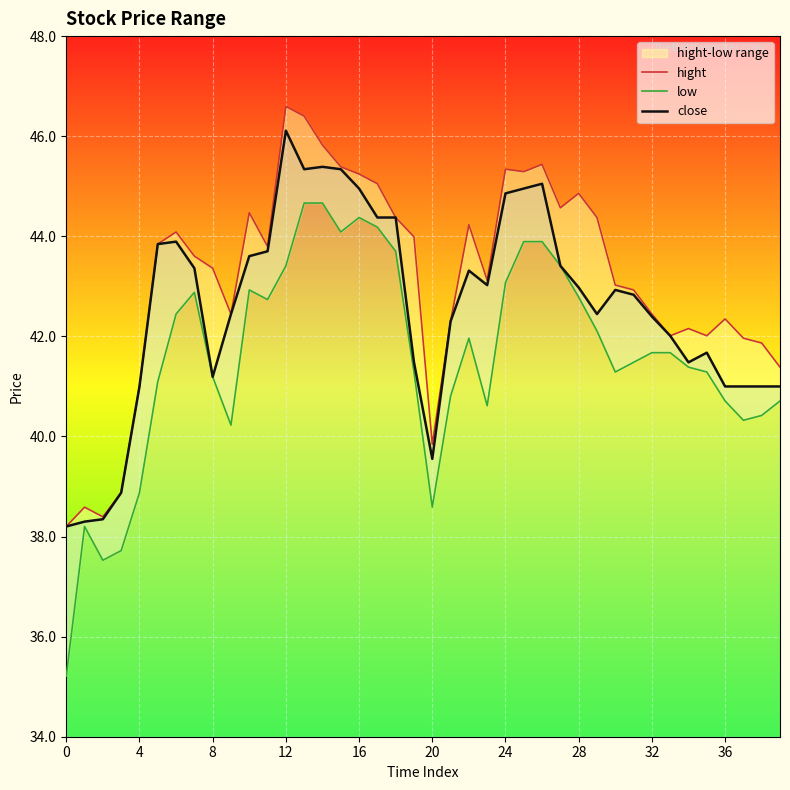

What is the minimum value for close?

38.2